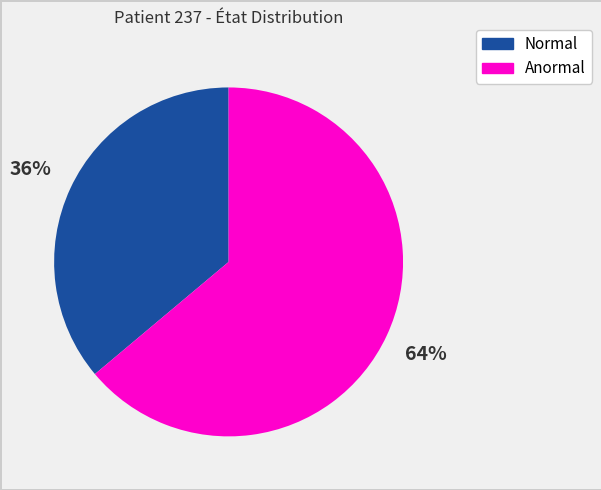

Approximately how many times larger is the value at Anormal compared to Normal?

1.8